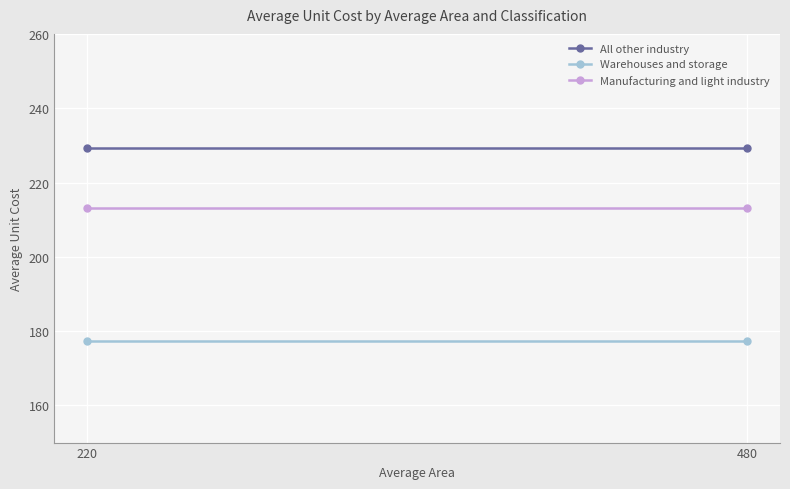

What is the difference between the highest and lowest values at 220?

52.1